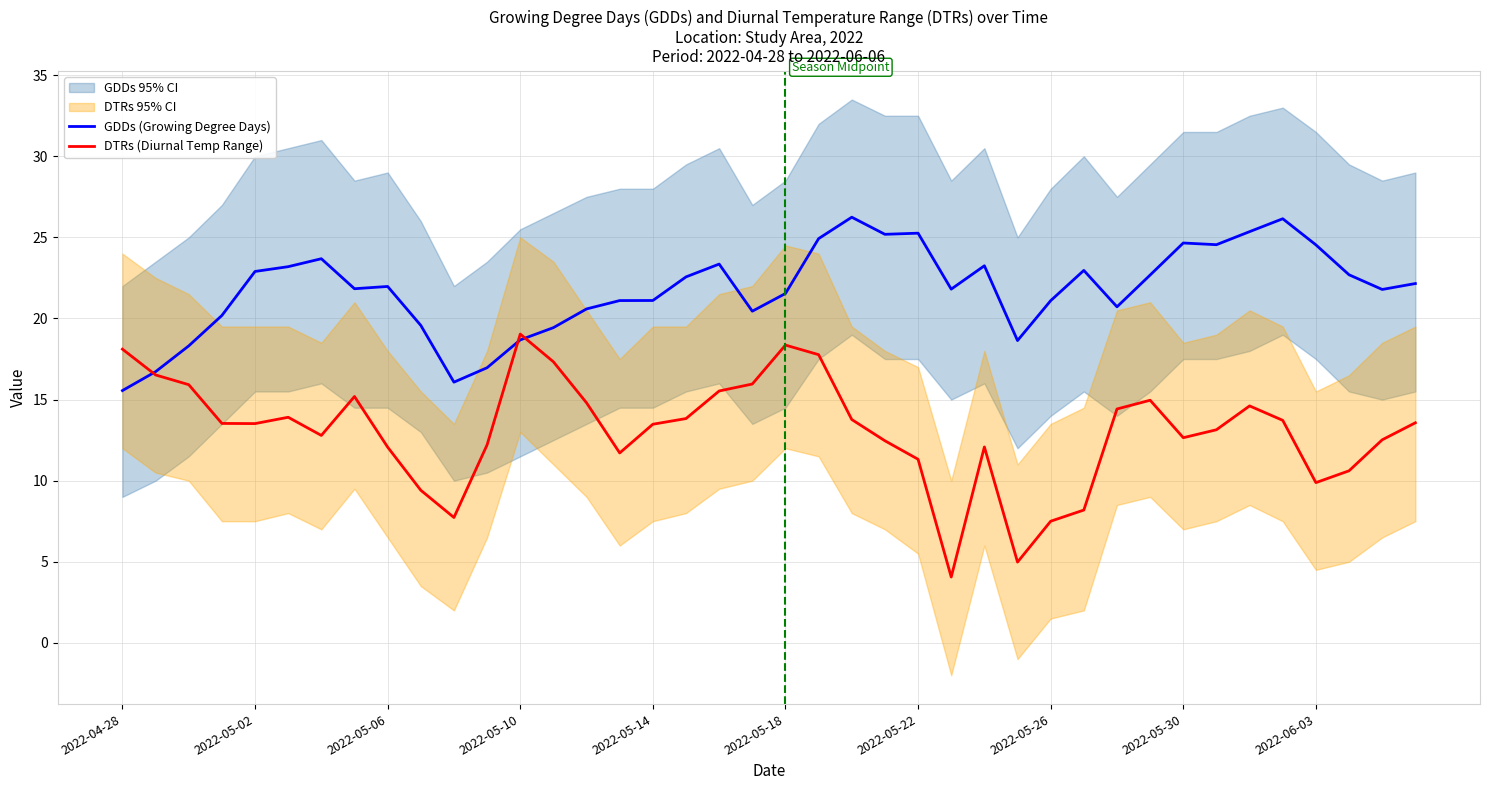

What is the maximum value for DTRs (Diurnal Temp Range)?

19.0